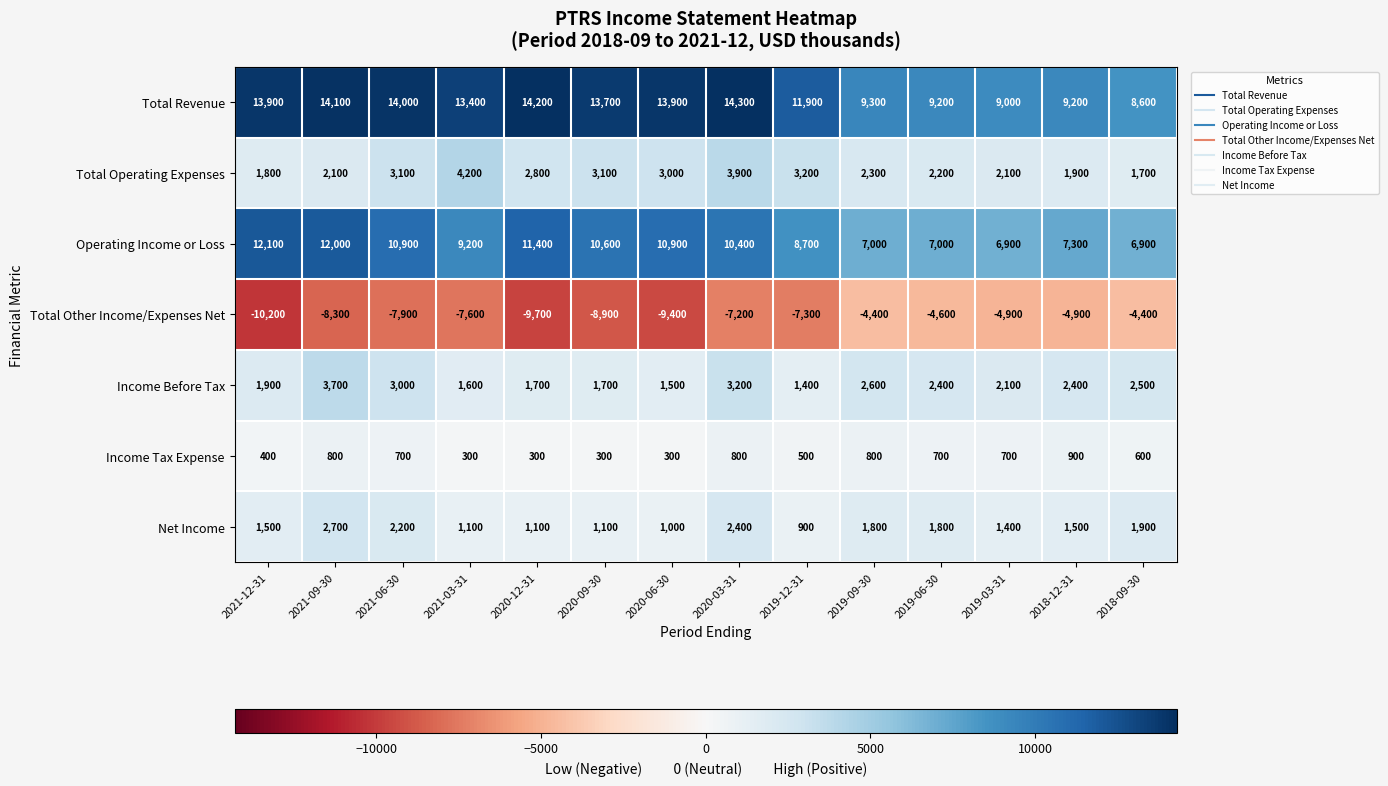

Which series has the widest spread of values?

Total Other Income/Expenses Net